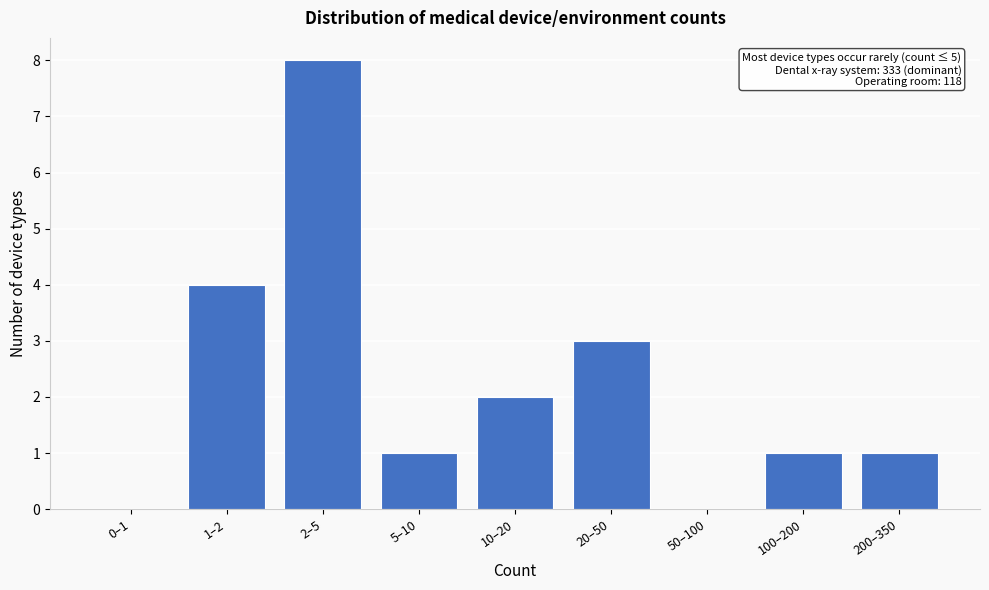

Reading left to right, list all the values displayed in this chart.

0–1=0	1–2=4	2–5=8	5–10=1	10–20=2	20–50=3	50–100=0	100–200=1	200–350=1